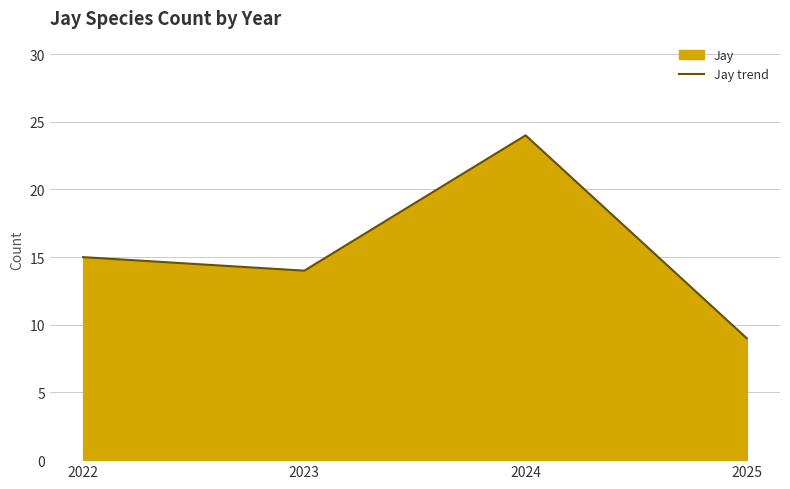

What is the sum of all values?

62